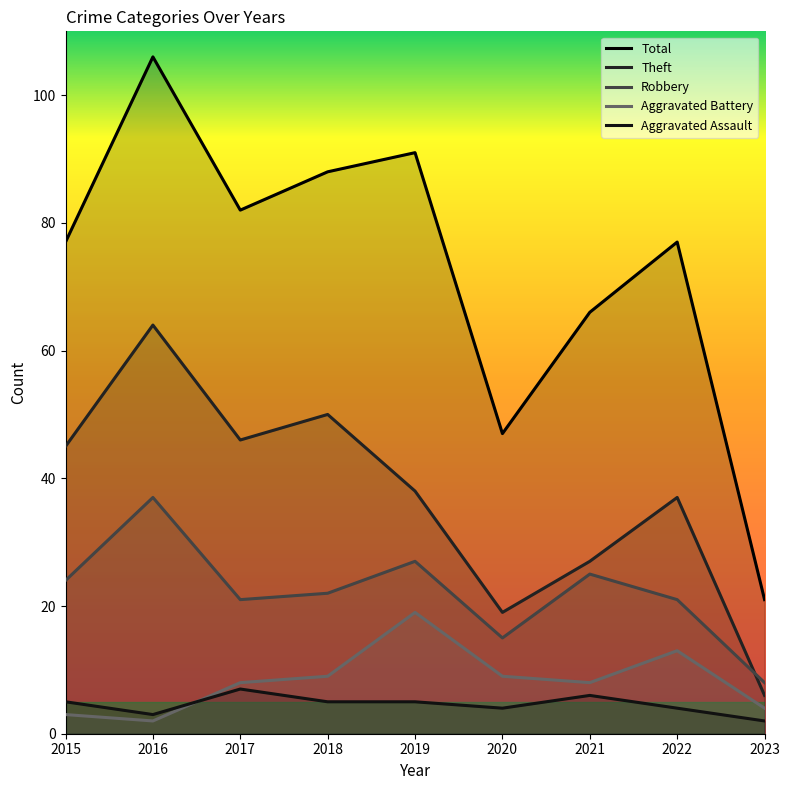

What is the difference between the maximum and minimum values in the Theft series?

58